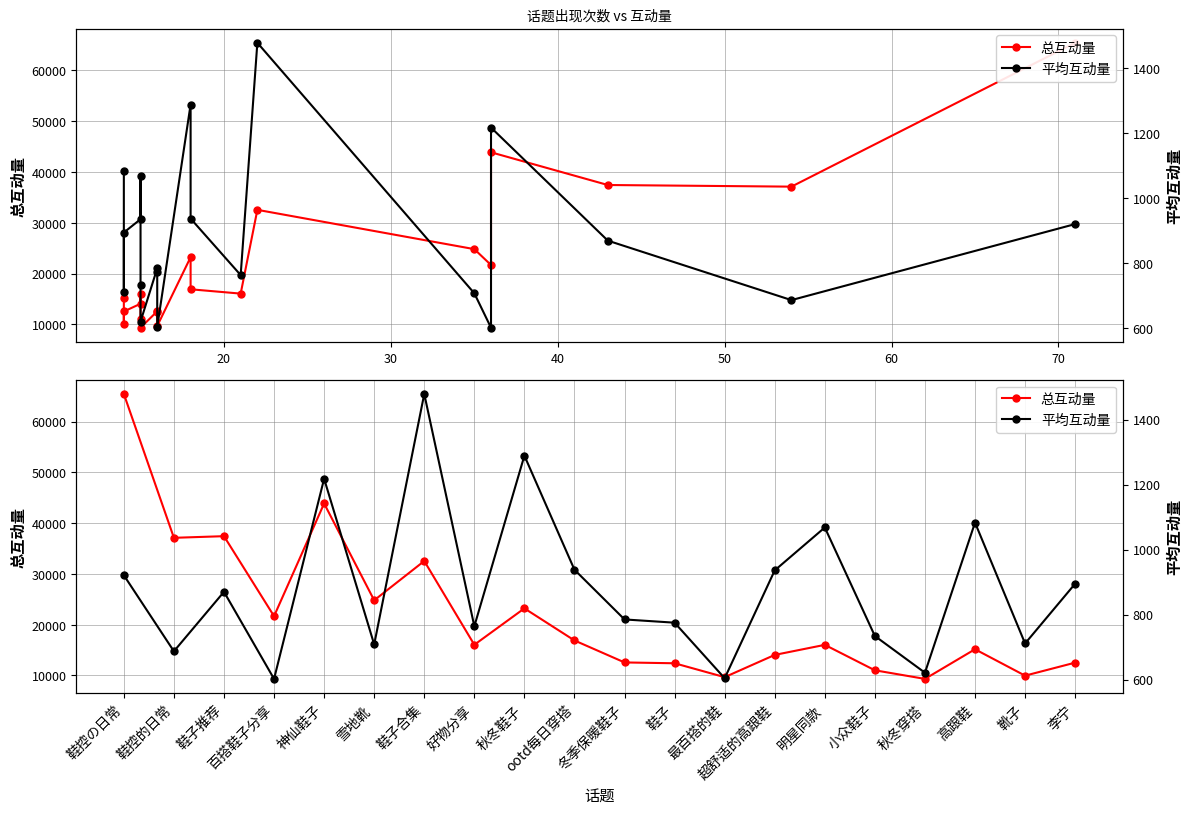

Is the value of 平均互动量 at 超舒适的高跟鞋 greater than the value of 总互动量 at 百搭鞋子分享?

No